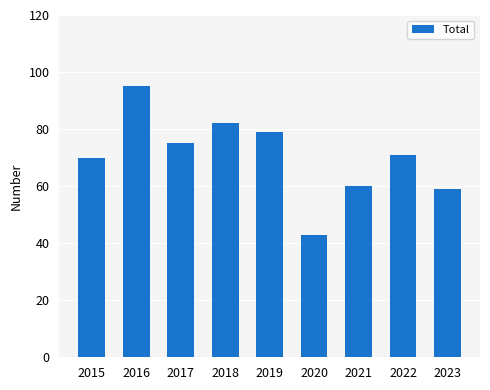

How many categories are shown in the chart?

9